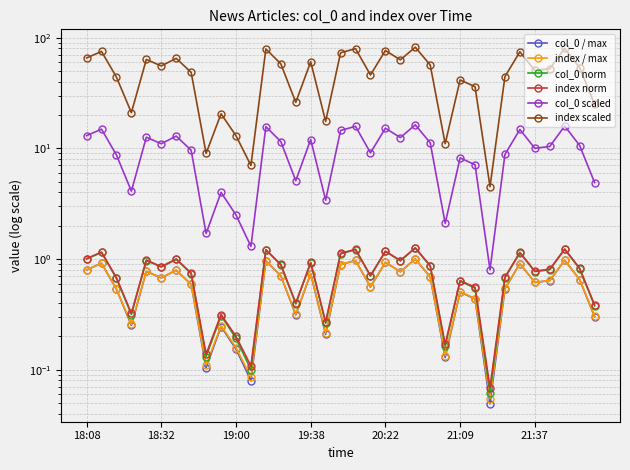

Which series changed the most between 8 and 30?

index scaled